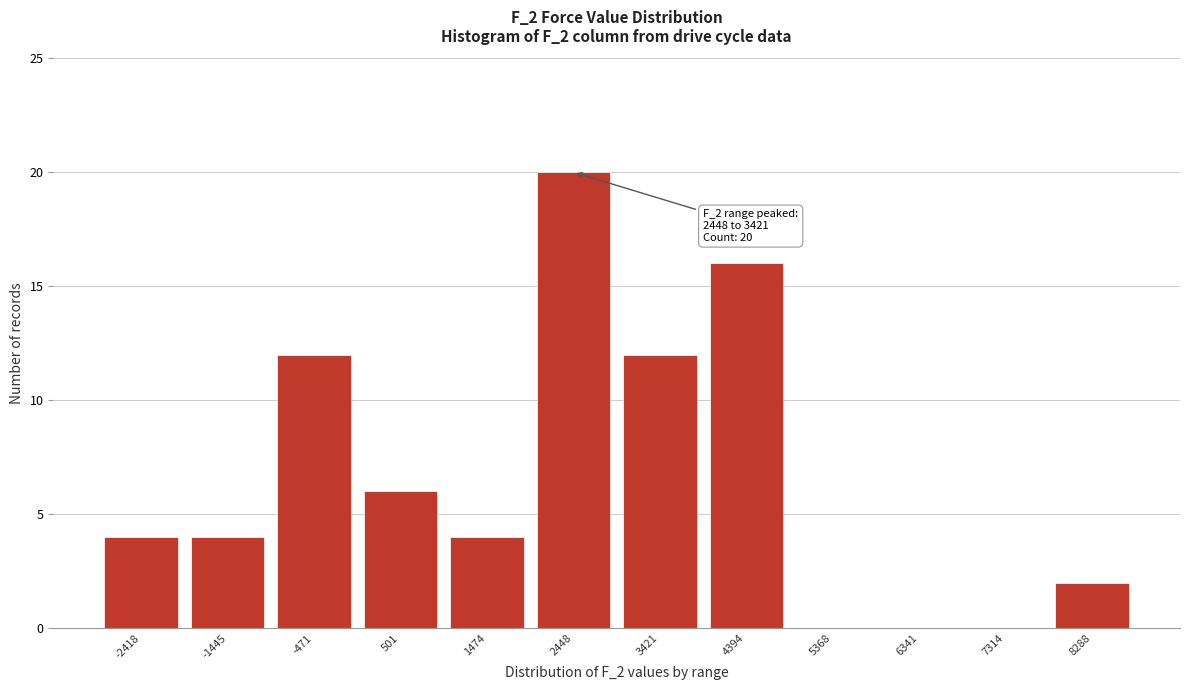

Reading left to right, list all the values displayed in this chart.

-2418=4	-1445=4	-471=12	501=6	1474=4	2448=20	3421=12	4394=16	5368=0	6341=0	7314=0	8288=2